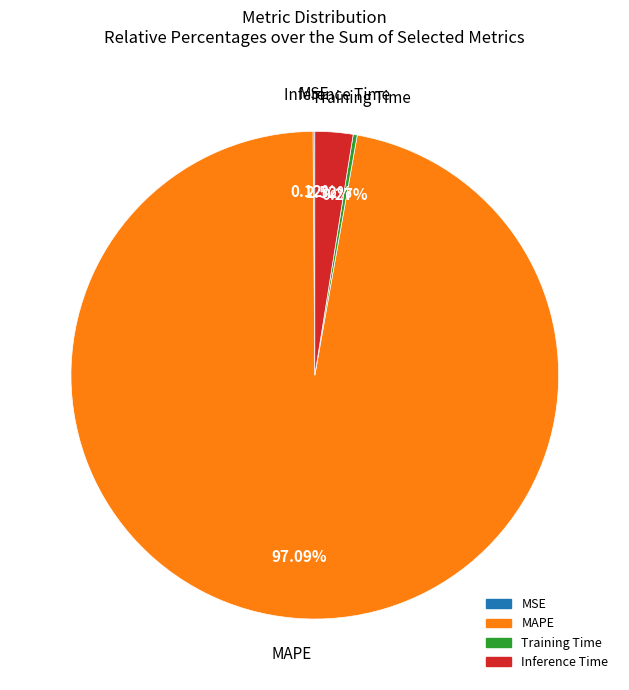

To the nearest percent, what percentage of the pie is MAPE?

97%